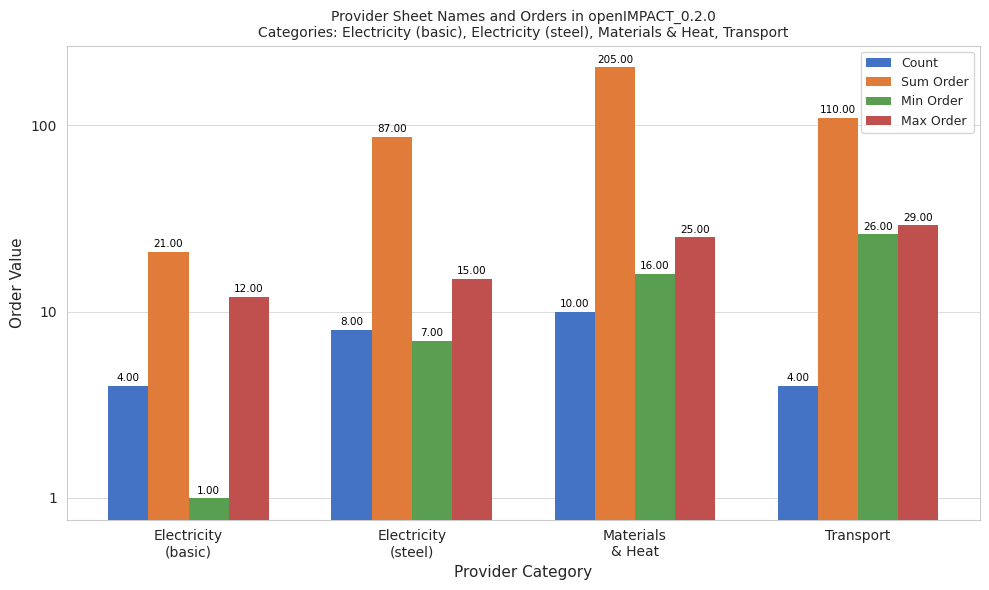

At which label does Min Order first exceed 16?

Transport